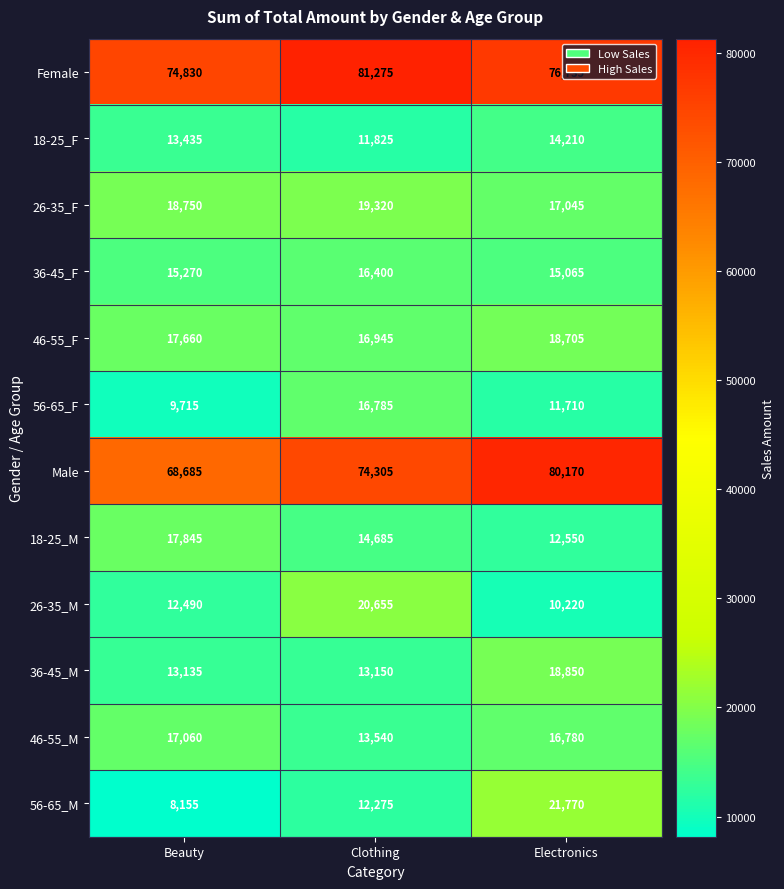

What is the difference between the maximum and minimum values in the 26-35_F series?

2275